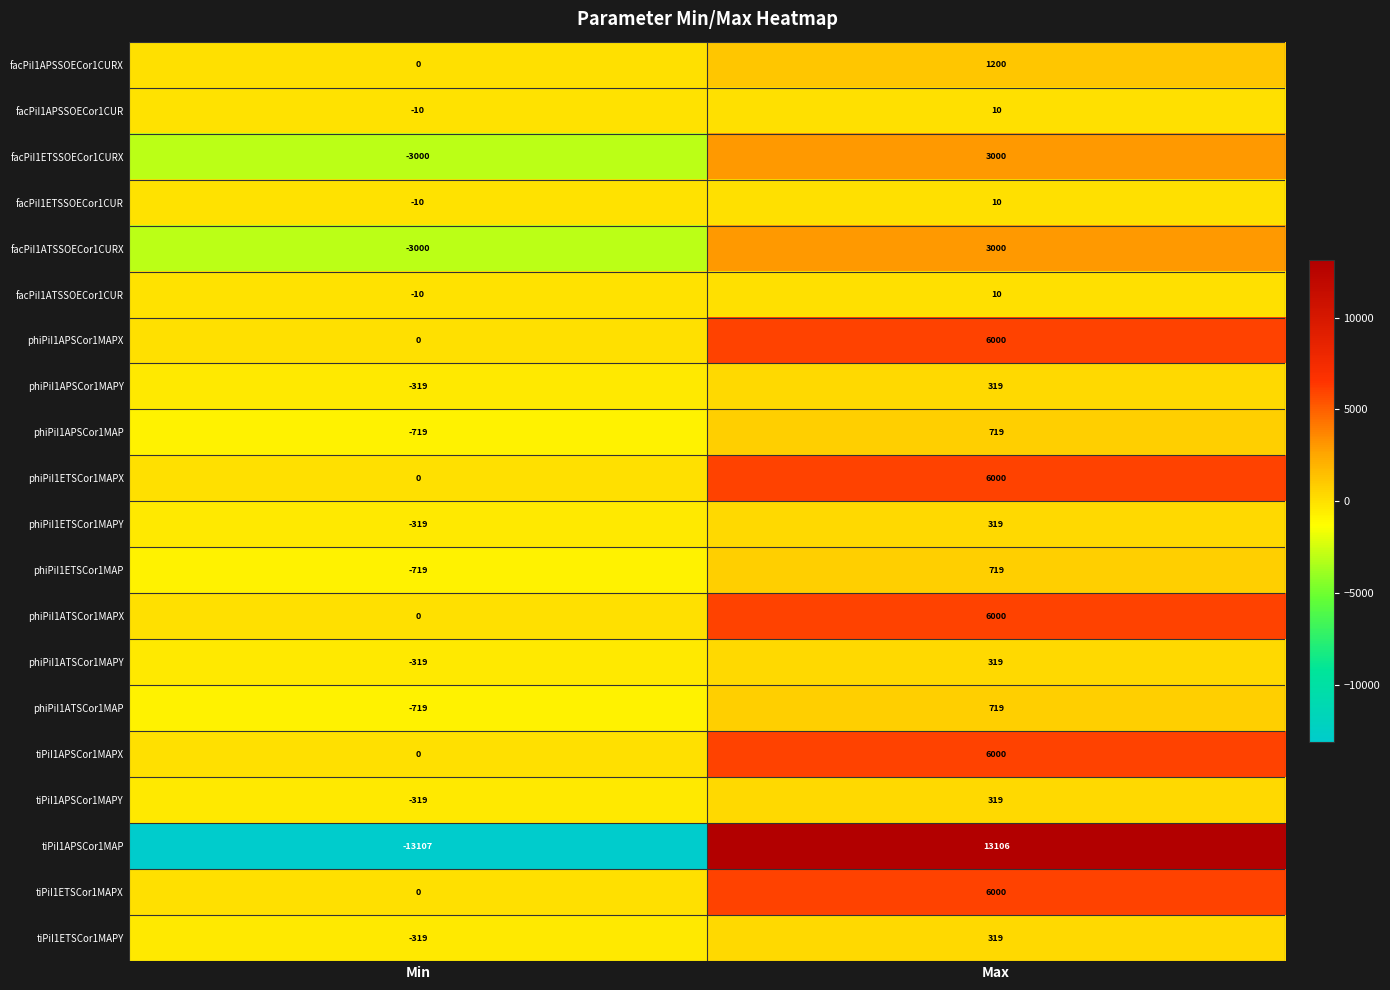

Where is tiPiI1APSCor1MAPX nearest to the value 3000?

Min